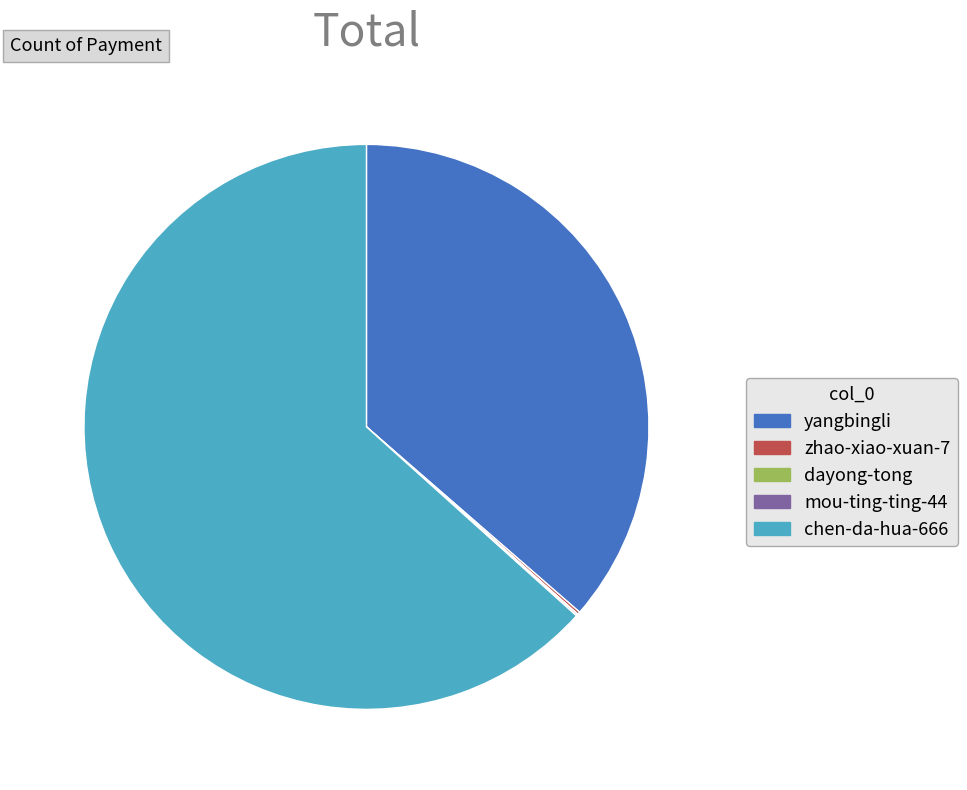

What is the majority slice?

chen-da-hua-666